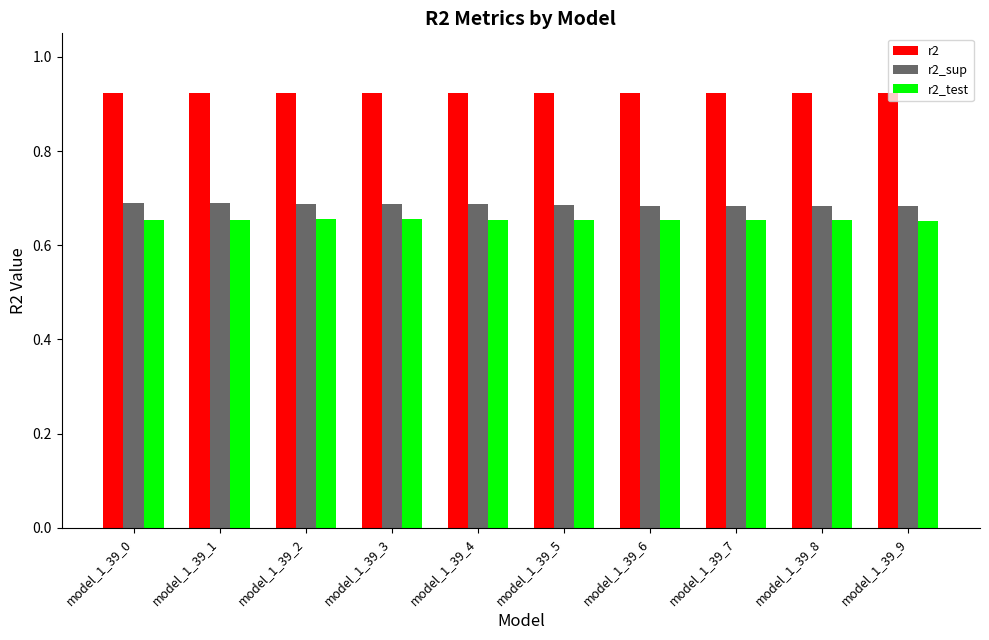

At how many categories does at least one series exceed 0?

10